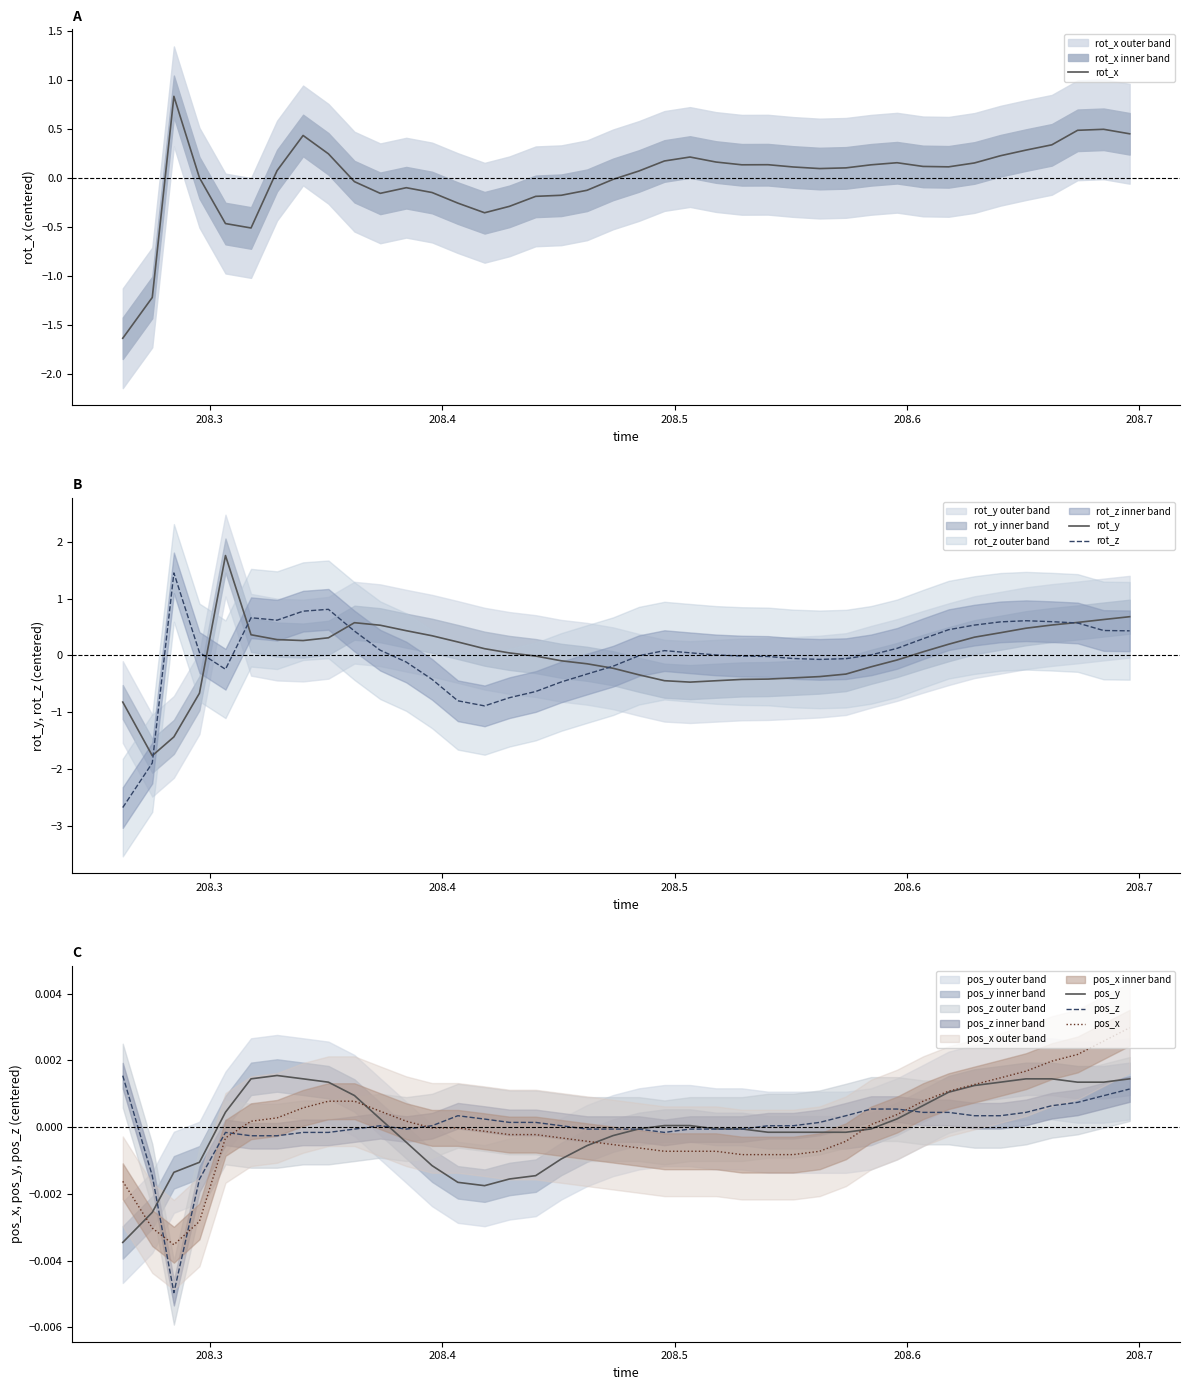

At how many categories does at least one series exceed 0?

37